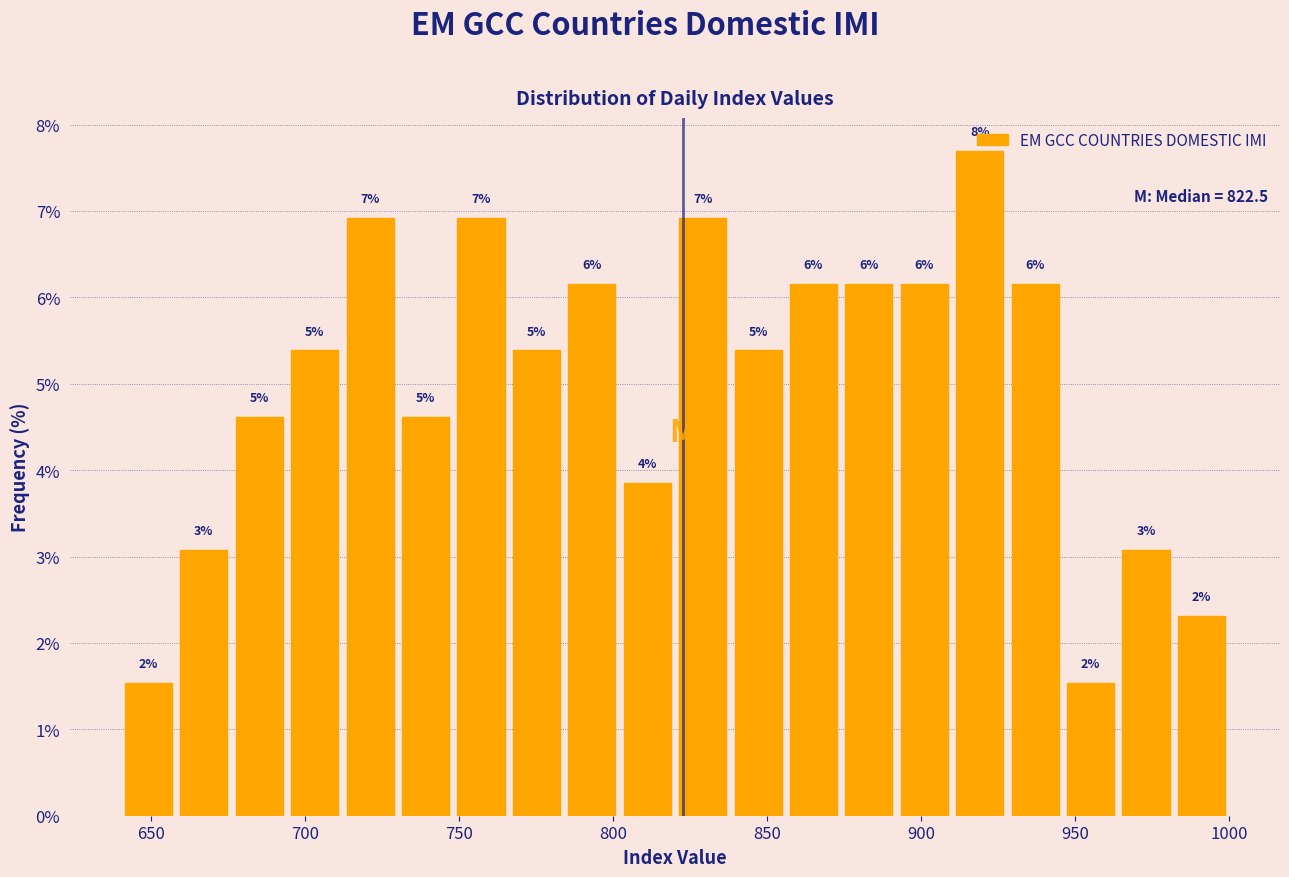

Read against the x-axis, roughly where is the centre of the tallest bar?

920